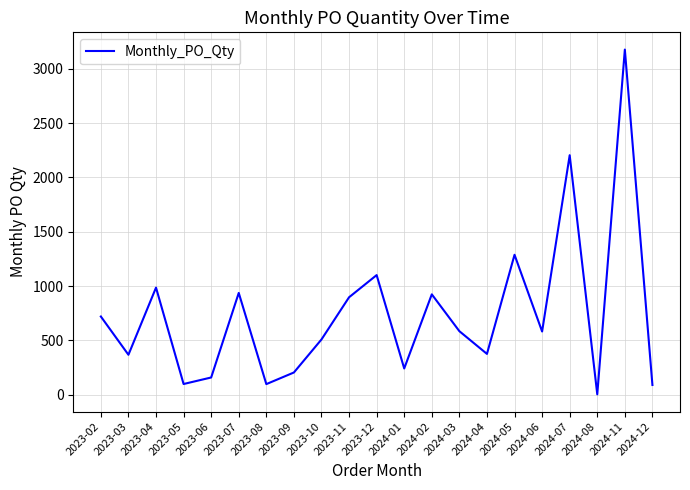

Is it true that the value at 2023-03 is 505?

False